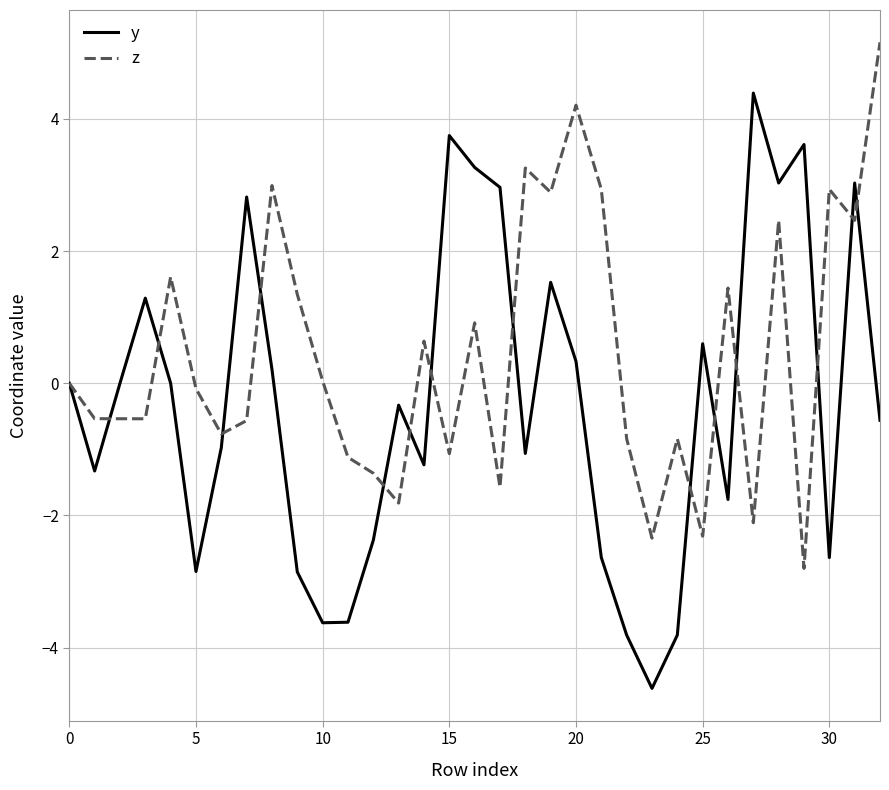

What are all the series names shown in the legend?

y, z